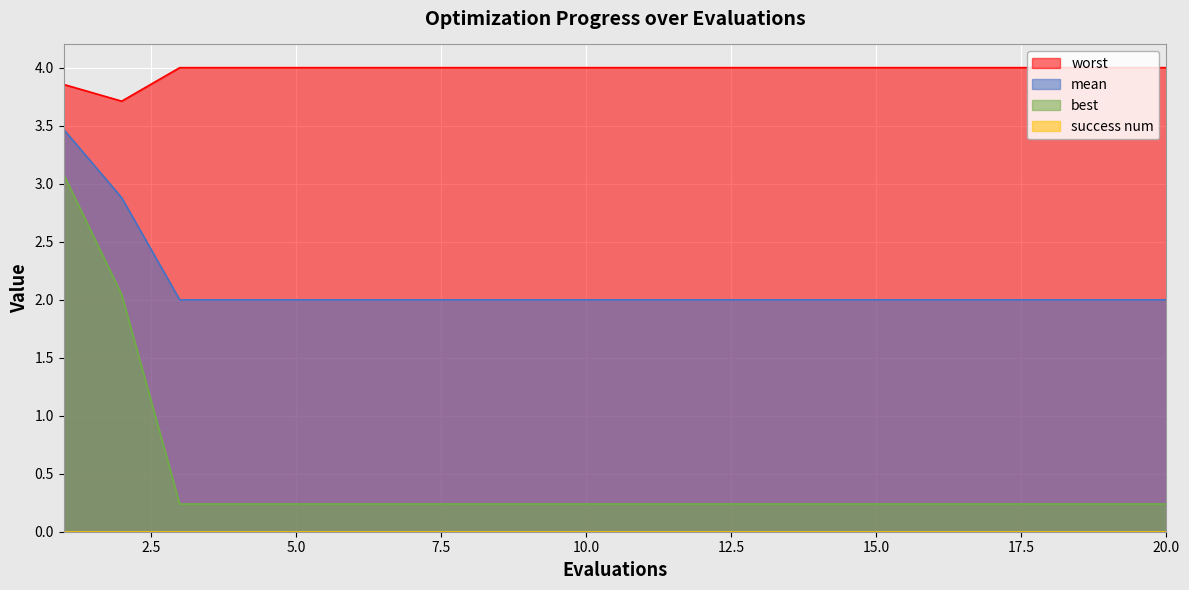

True or false: best and mean cross at least once.

False